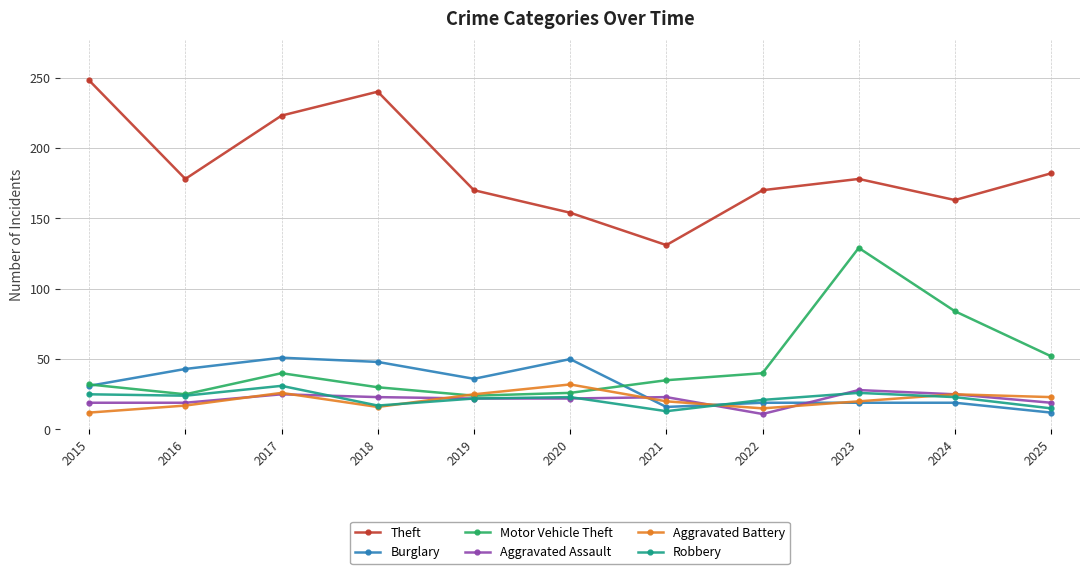

Which category has the highest value in the Aggravated Assault series?

2023